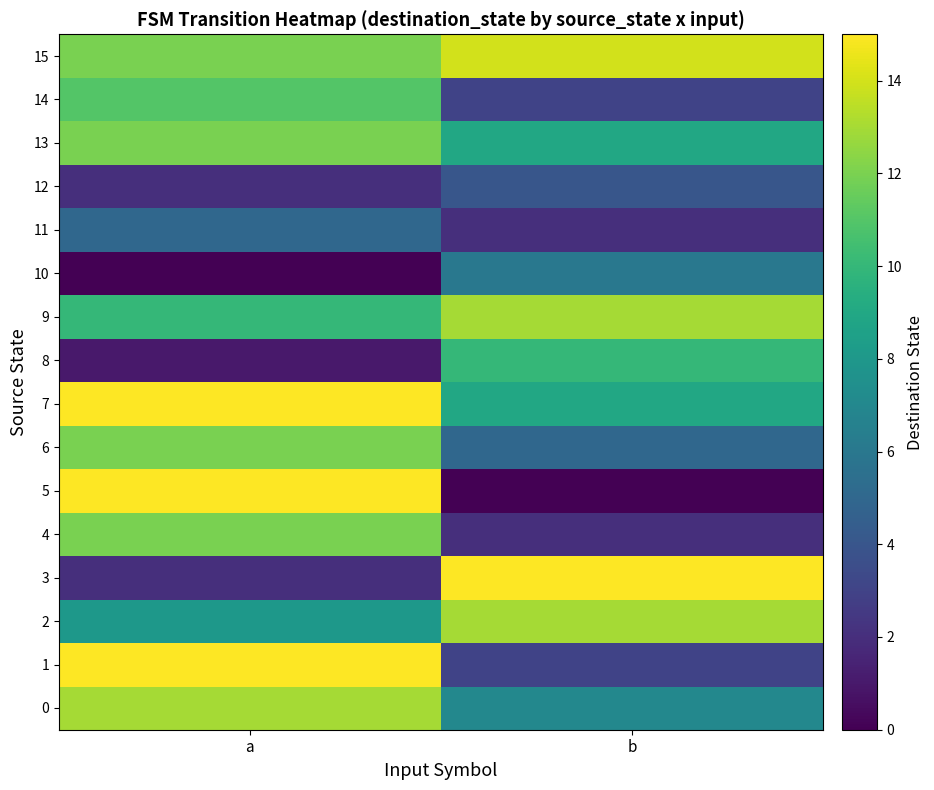

Between b and a, which is larger?

a